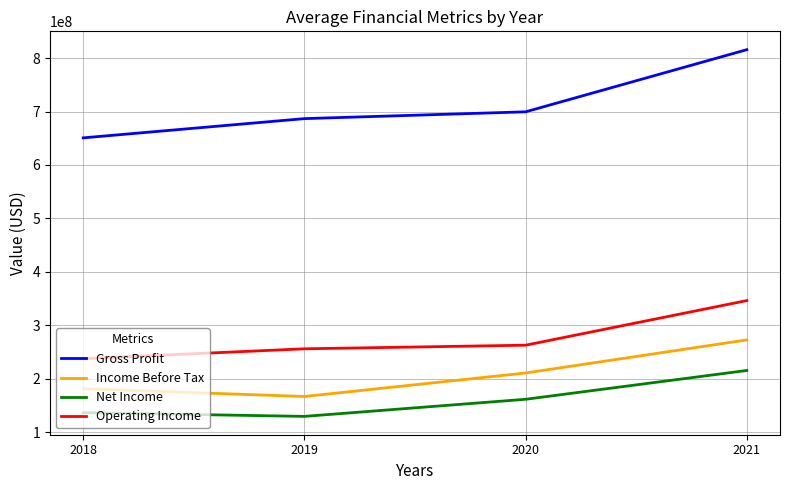

Which series changed the most between 2019 and 2020?

Income Before Tax